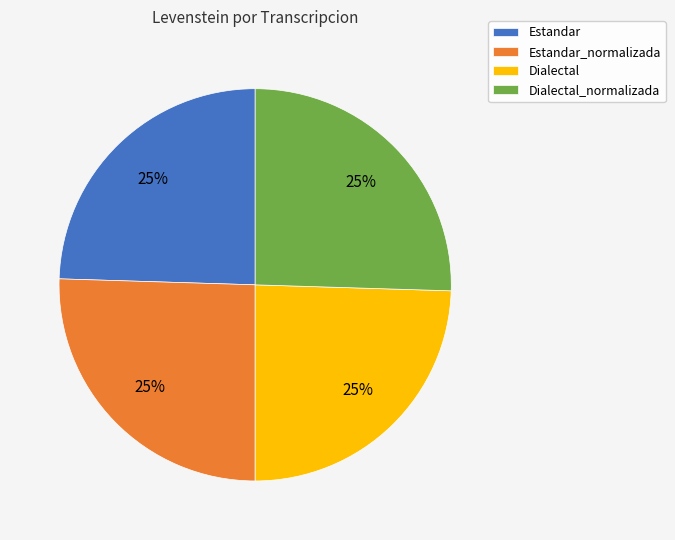

Approximately how many times larger is the value at Estandar_normalizada compared to Estandar?

1.0